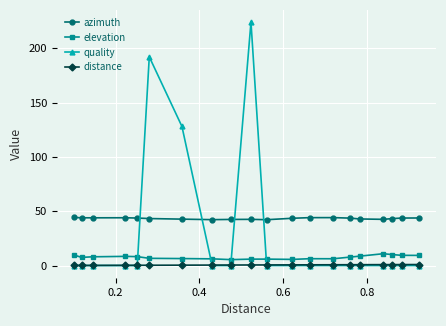

What is the average value of the azimuth series?

43.3